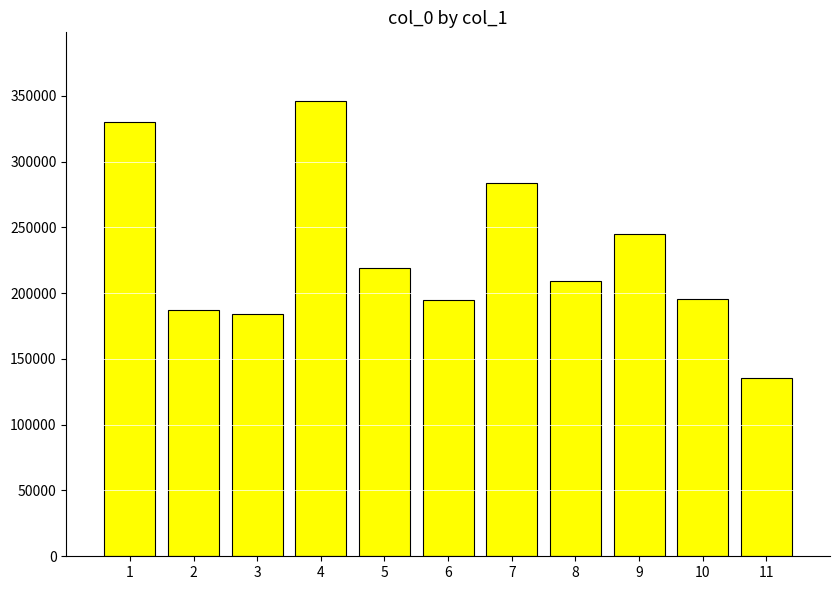

At which label is the value closest to 240952?

9